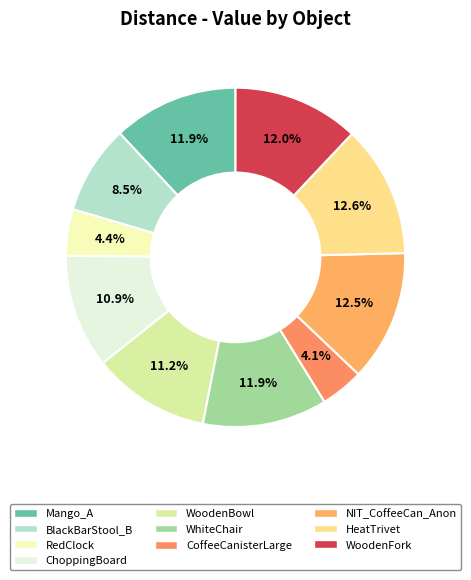

How many slices are in this pie chart?

10